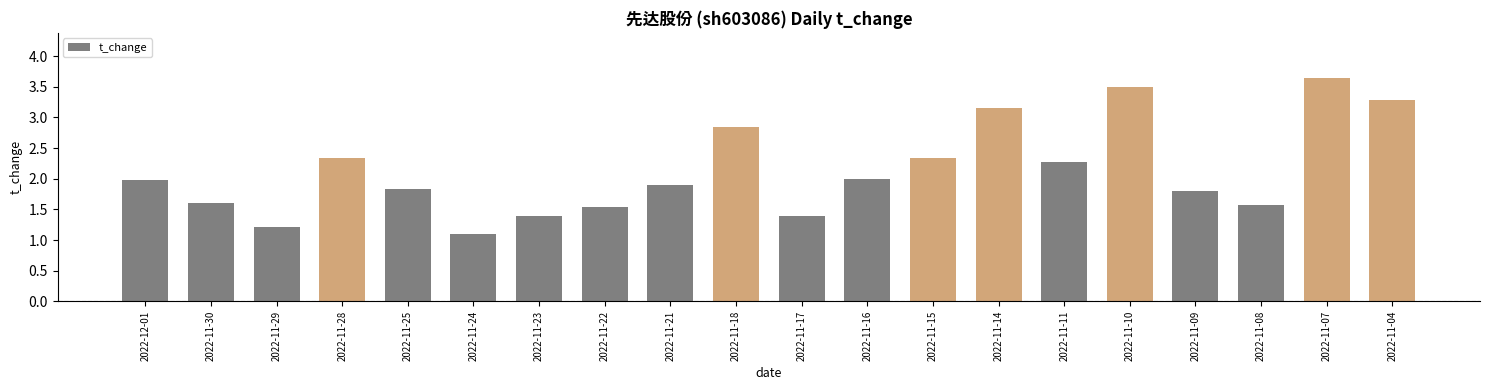

The chart shows a value of 0.6 at 2022-11-23. True or false?

False